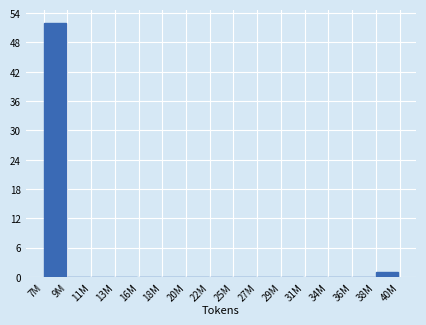

Reading right to left, extract all data points from this chart.

38M=1	36M=0	34M=0	31M=0	29M=0	27M=0	25M=0	22M=0	20M=0	18M=0	16M=0	13M=0	11M=0	9M=0	7M=52